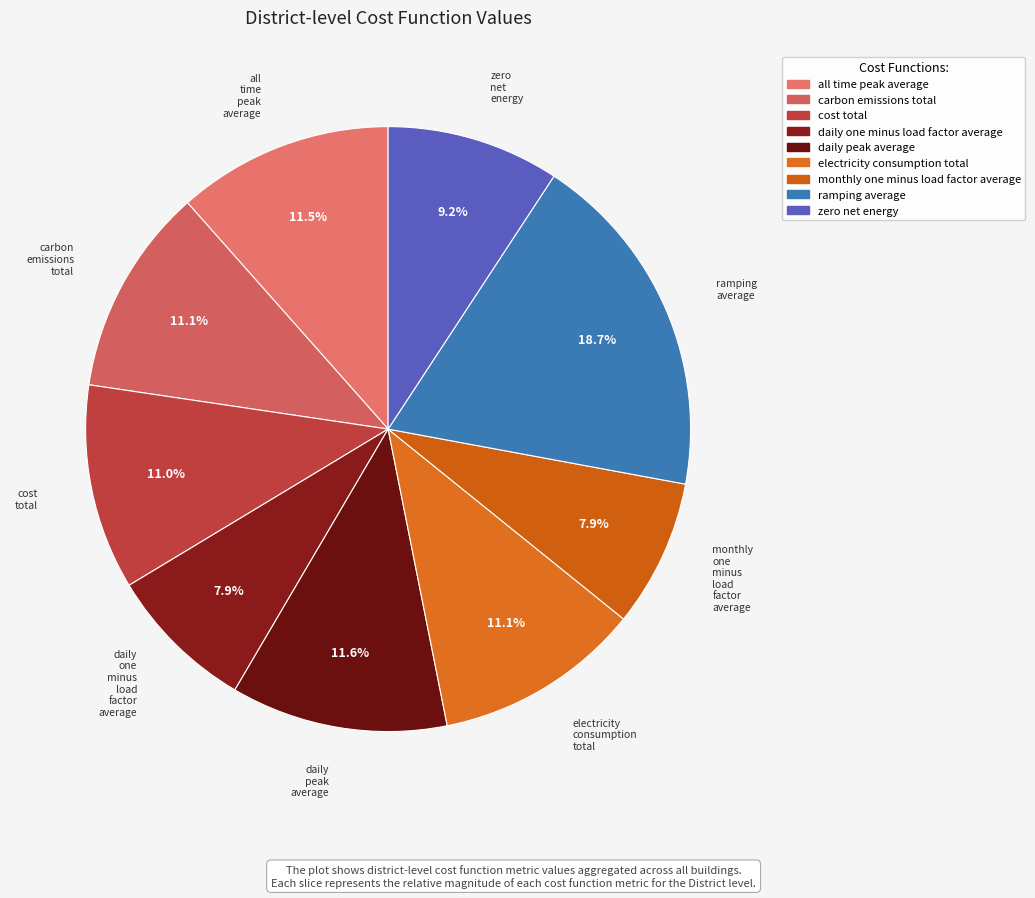

What is the largest slice in the pie chart?

ramping_average